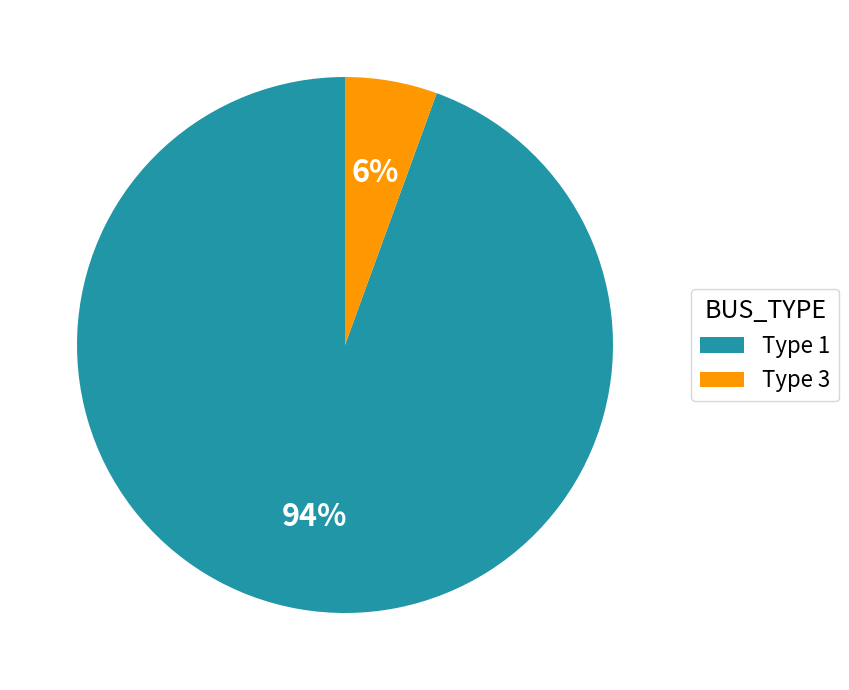

Between Type 1 and Type 3, which is larger?

Type 1